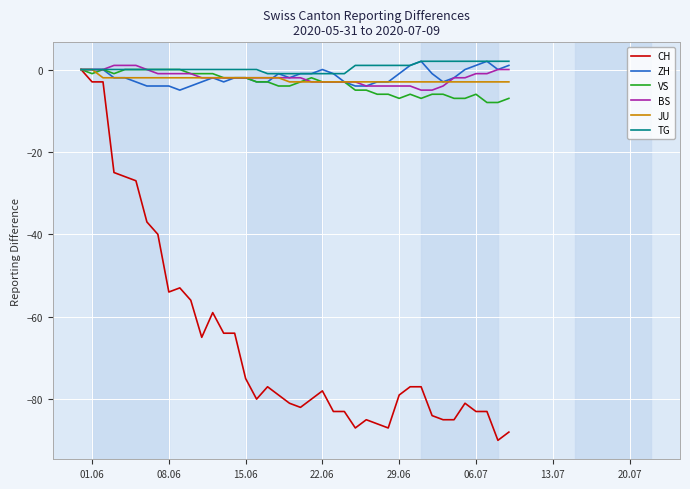

Which series has the largest range (max minus min)?

CH